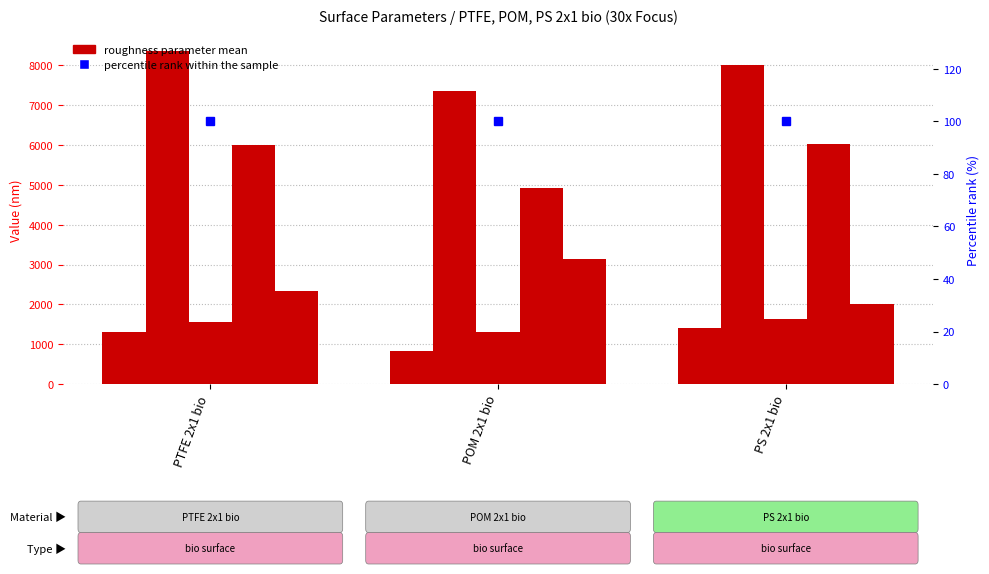

What is the difference between the Sp values at PS 2x1 bio and PTFE 2x1 bio?

3.9